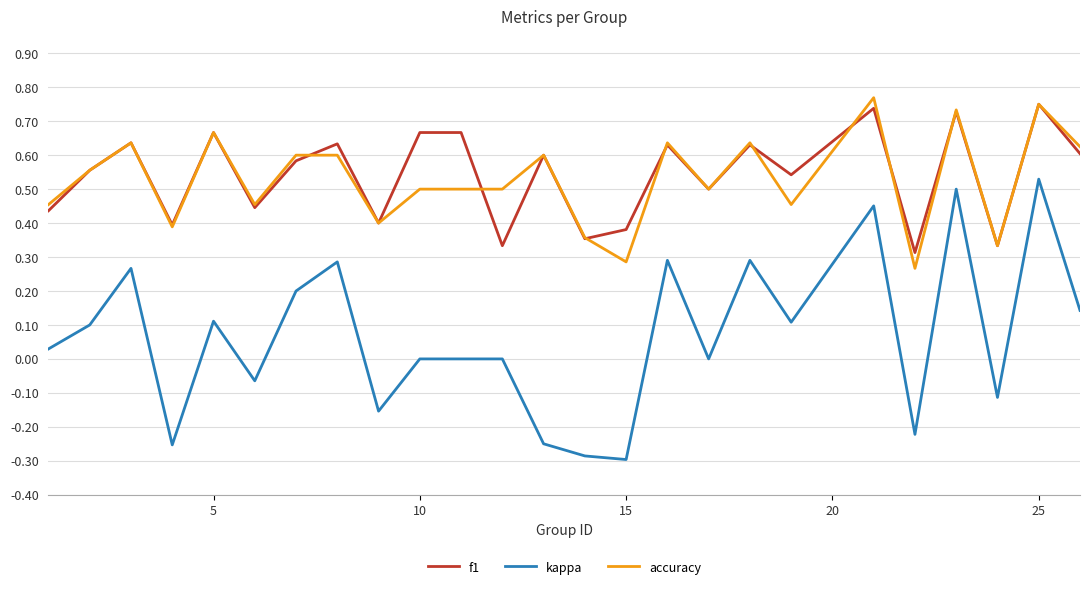

True or false: kappa and f1 intersect in this chart.

False